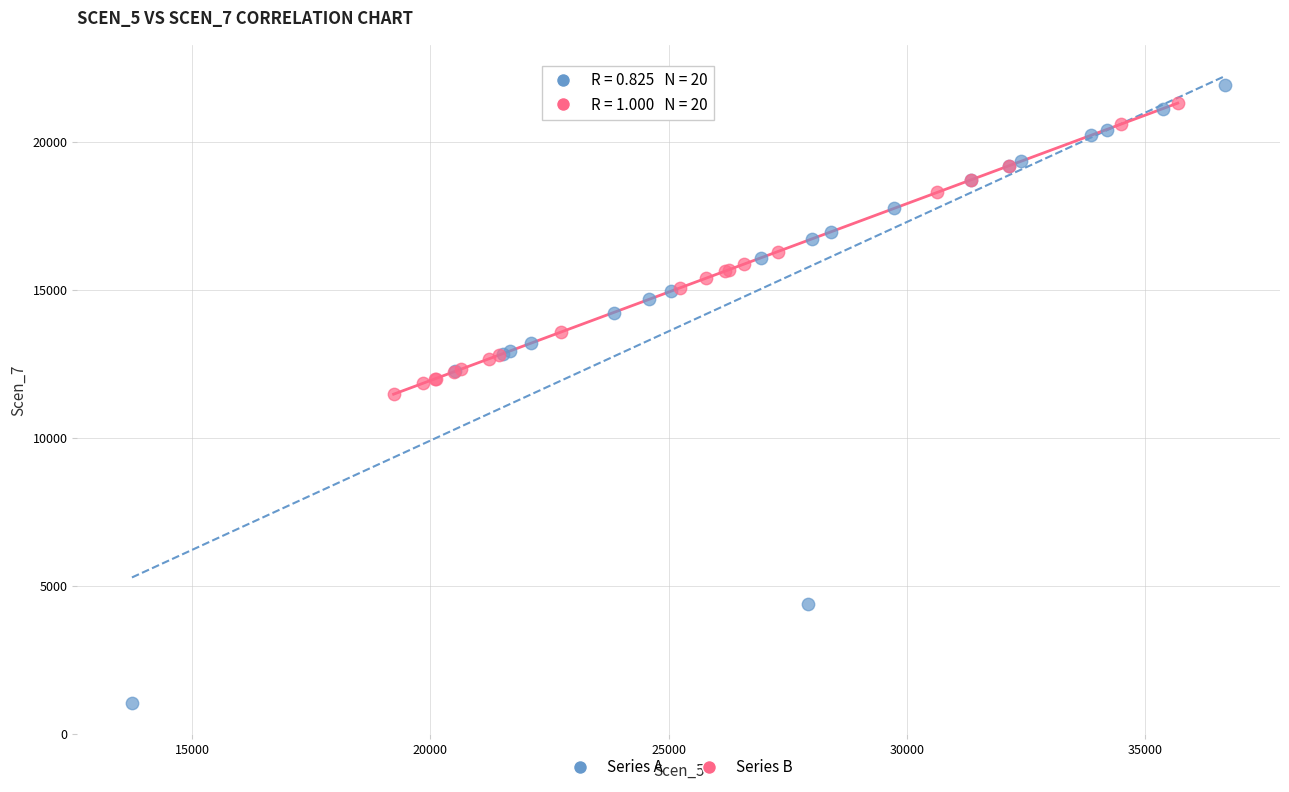

Which series reaches the maximum Y coordinate?

Series A